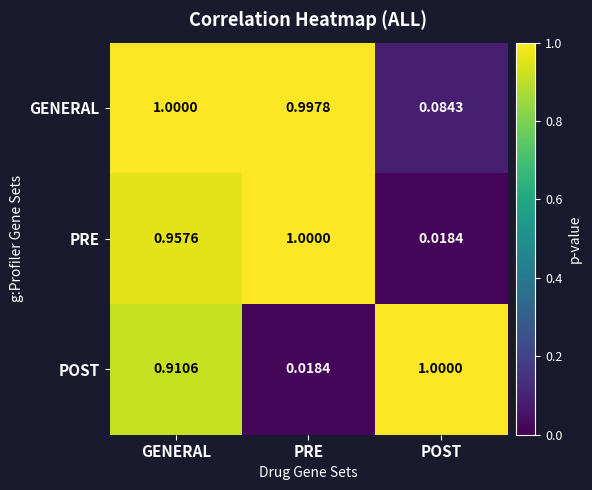

What is the spread (max minus min) of values at POST?

1.0